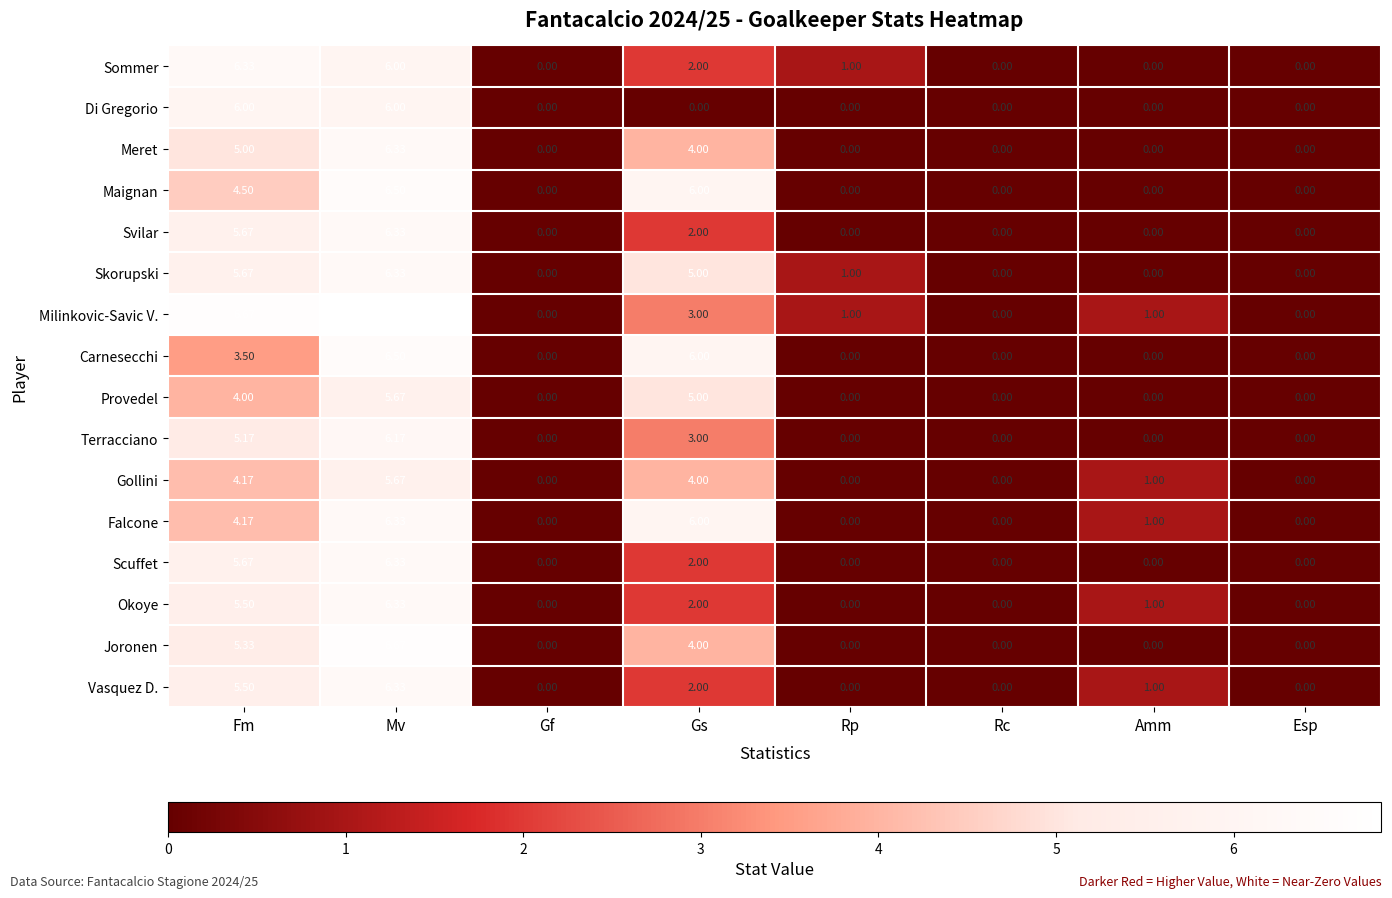

Which series has the widest spread of values?

Milinkovic-Savic V.